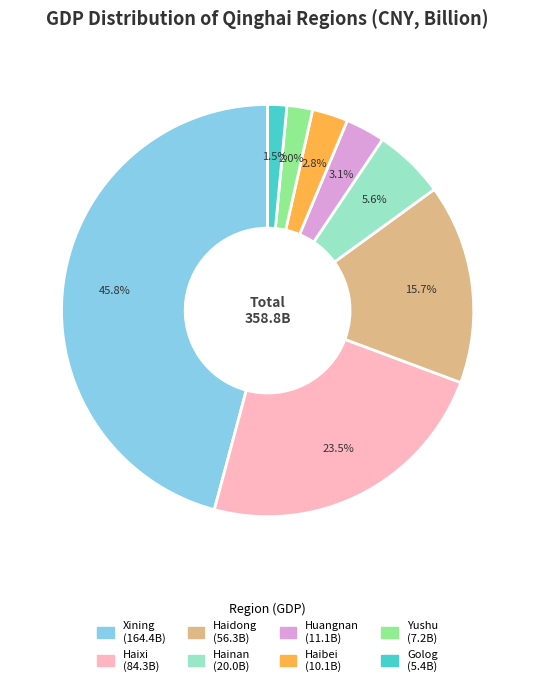

Which slice is the smallest?

Golog